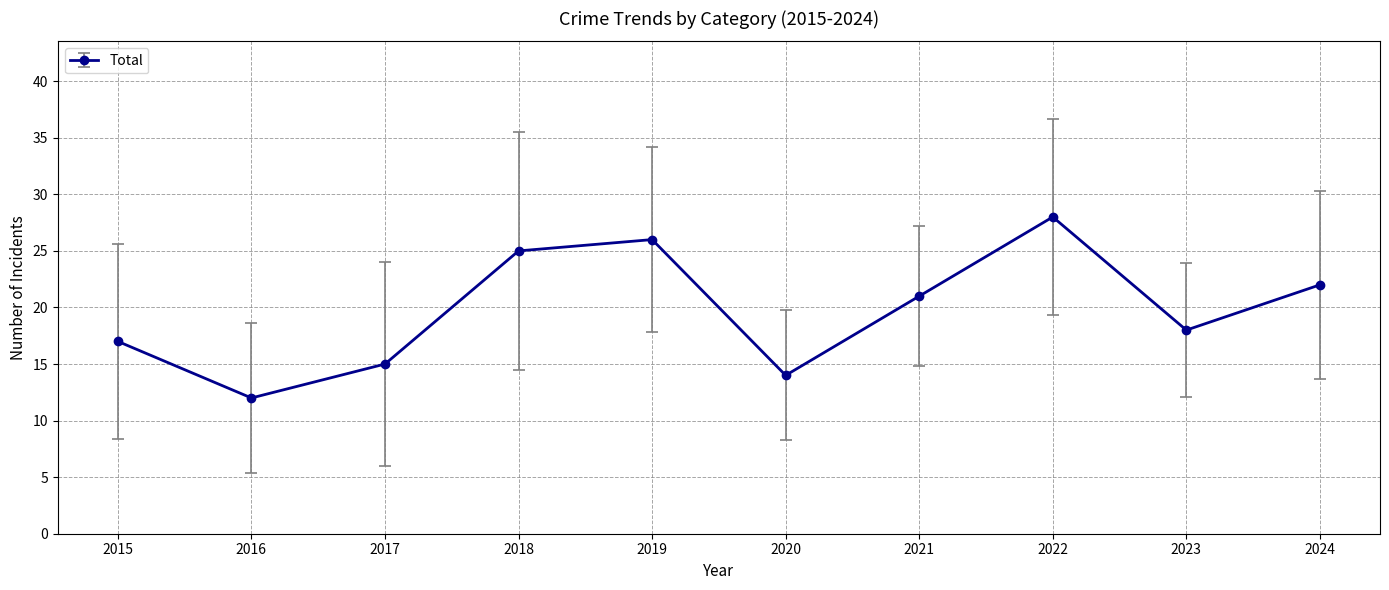

What is the difference between the maximum and minimum values?

16